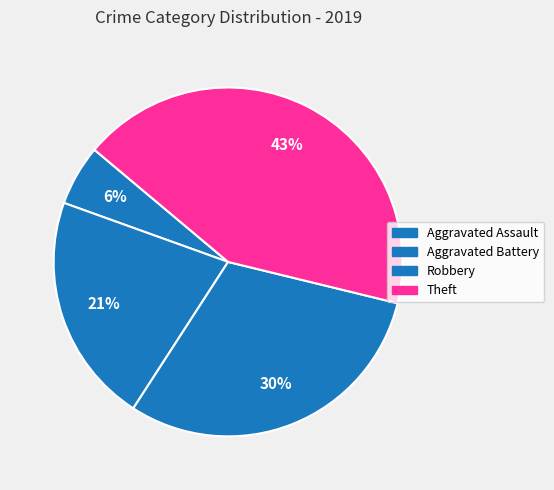

How many slices are in this pie chart?

4